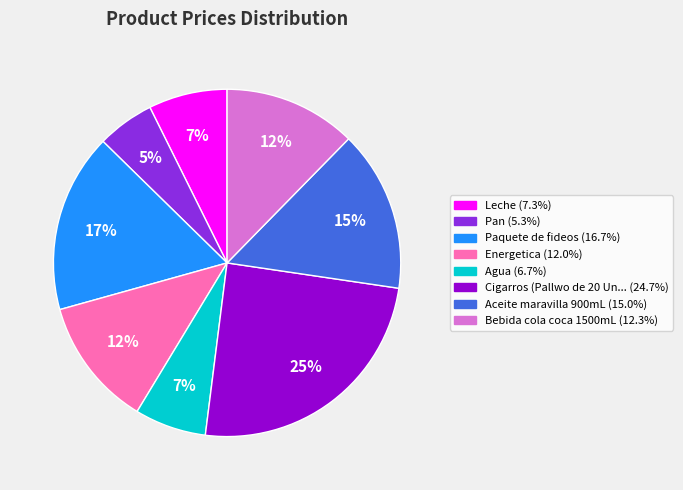

How many slices are in this pie chart?

8